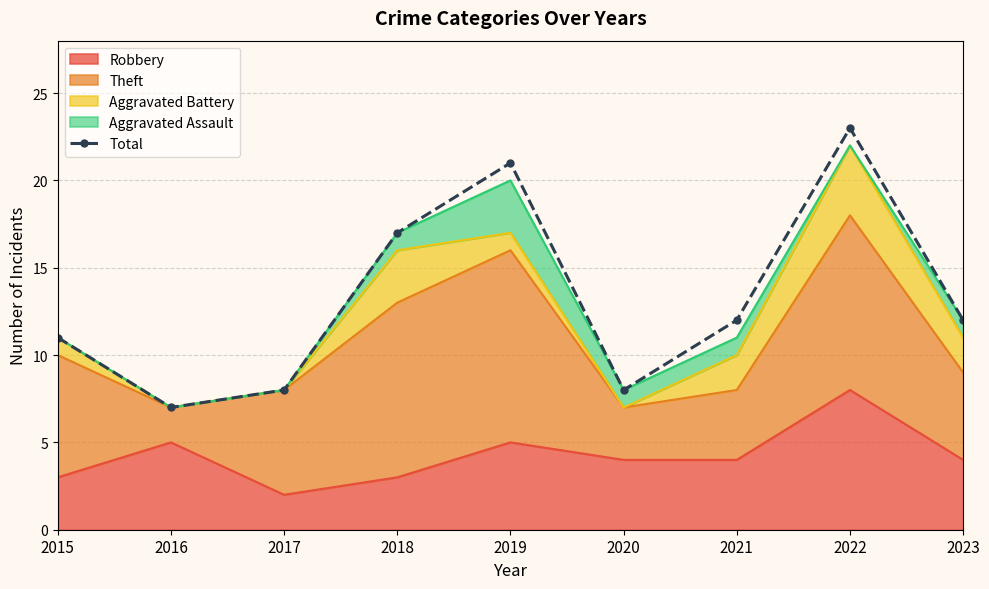

How many points are higher than both their immediate neighbors (excluding endpoints)?

2